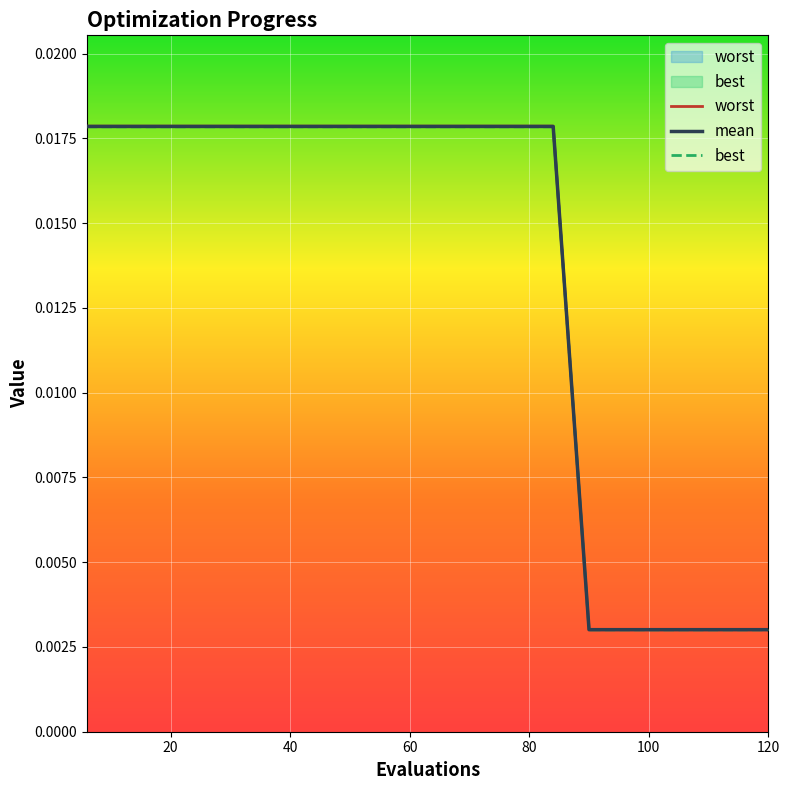

How many categories are shown in the chart?

20